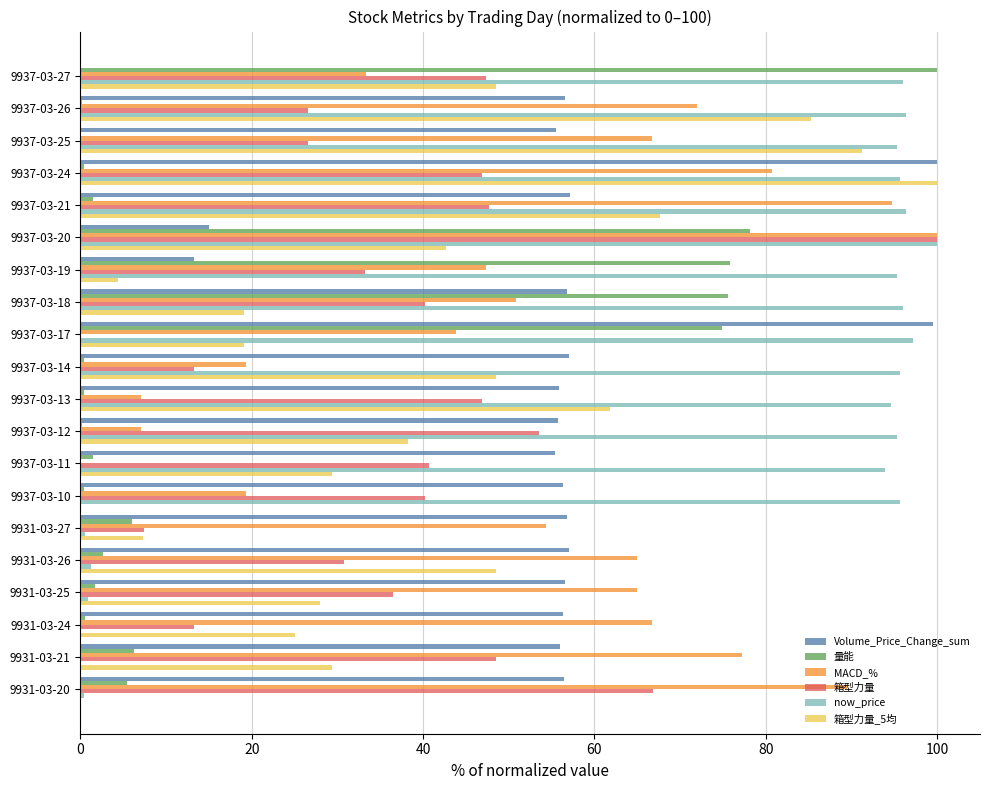

At which category is the sum across all series the highest?

9937-03-20